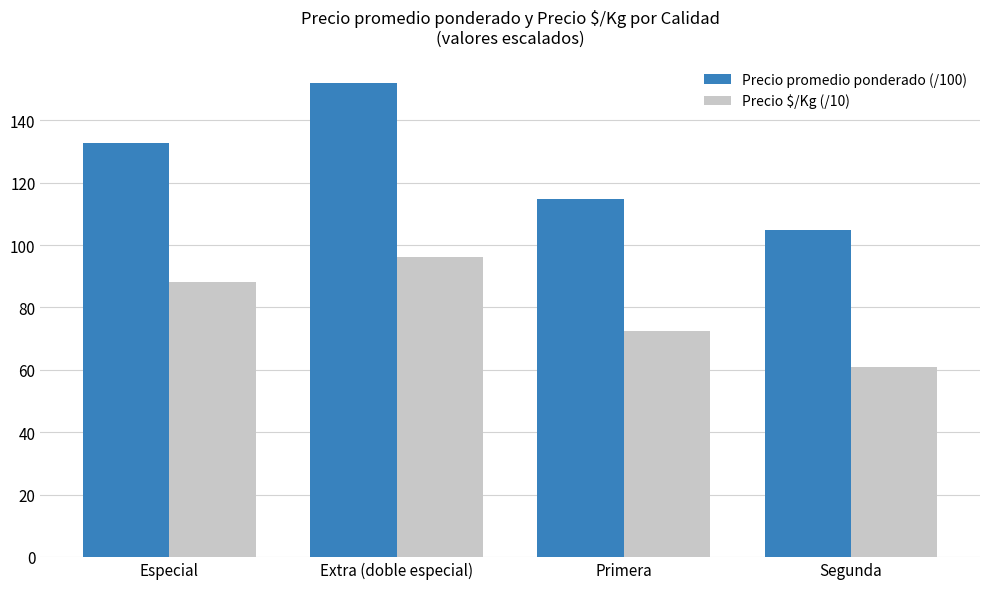

Reading left to right, what are all the values shown in this chart?

Precio promedio ponderado (/100): Especial=132.6	Extra (doble especial)=152.0	Primera=114.9	Segunda=105.0
Precio $/Kg (/10): Especial=88.2	Extra (doble especial)=96.3	Primera=72.6	Segunda=61.0